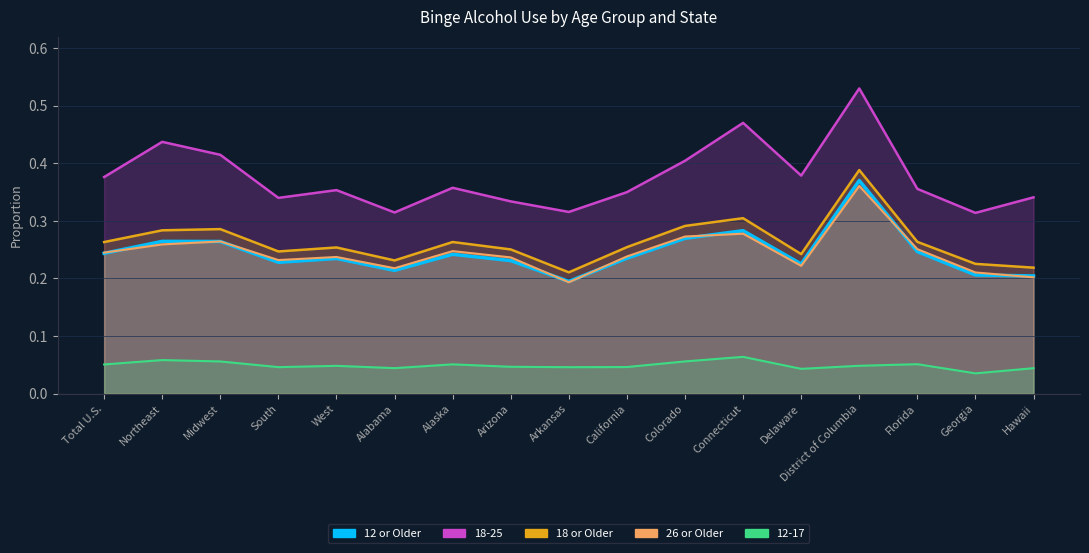

At which label does 18-25 reach its minimum?

Georgia